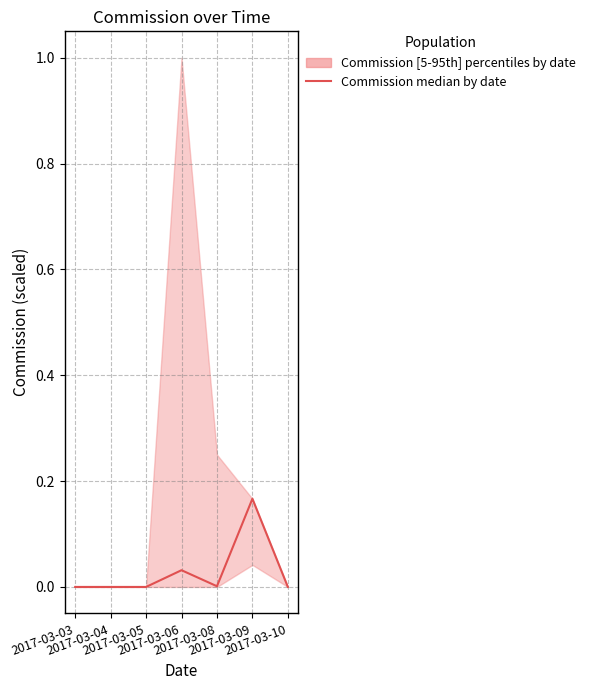

How many points are lower than both their immediate neighbors (excluding endpoints)?

1